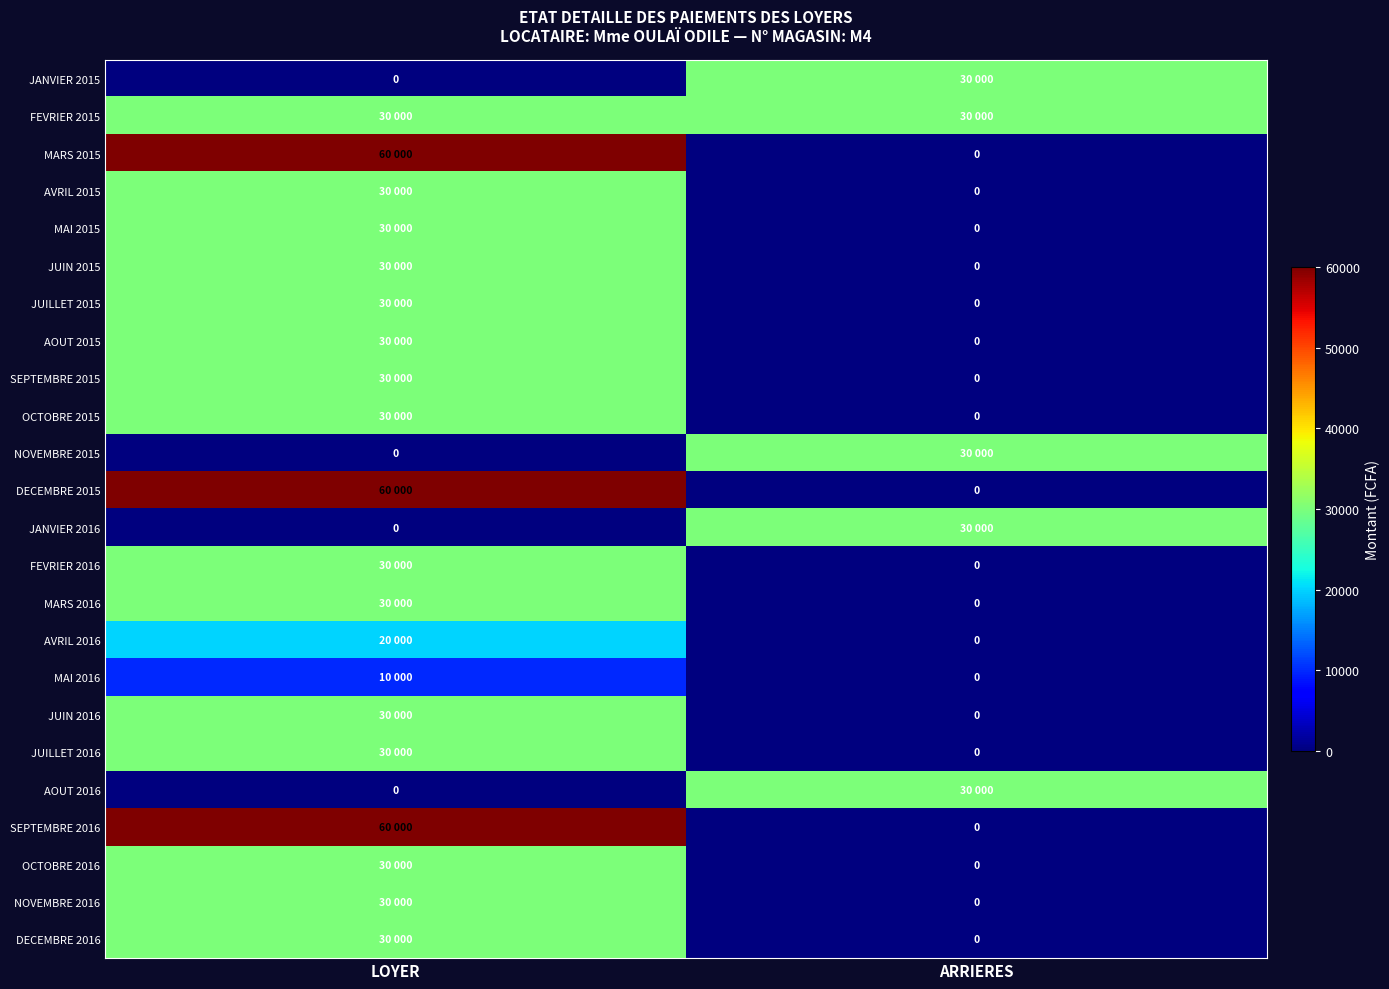

How many values in the JUILLET 2015 series are below 30000?

1